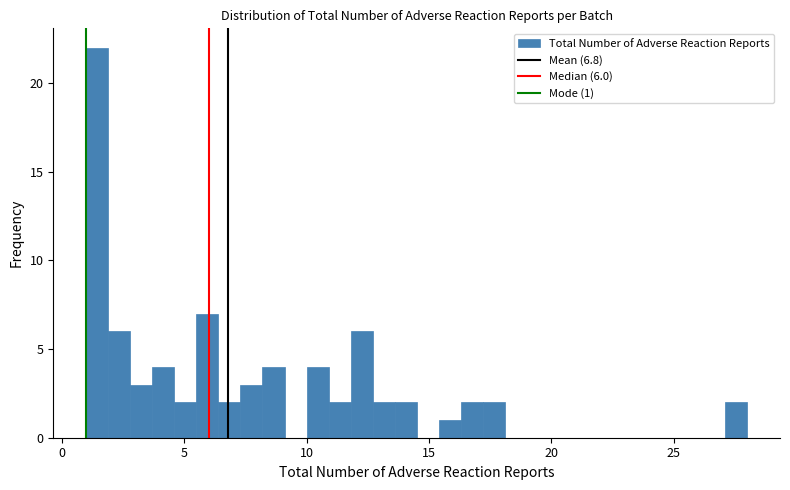

Around what value on the x-axis is the tallest bar? Give the approximate position of its centre, as read against the axis.

1.5